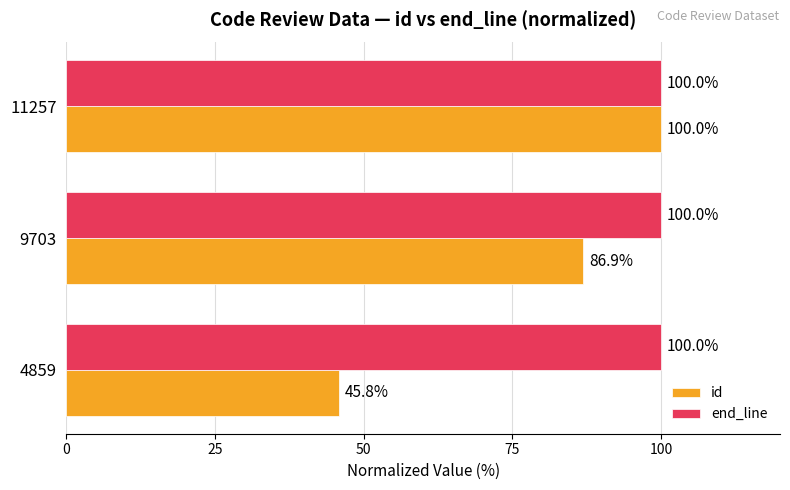

At which category is the sum across all series the highest?

11257